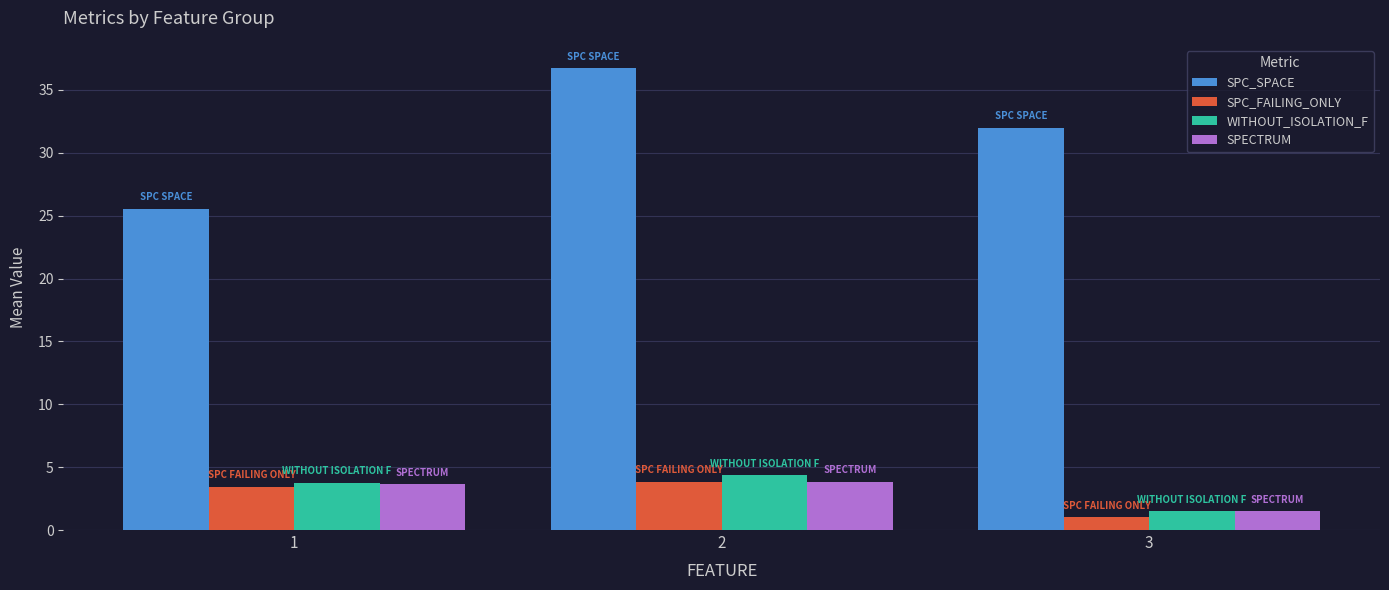

The value of SPC_SPACE at 3 is 32.0. True or false?

True